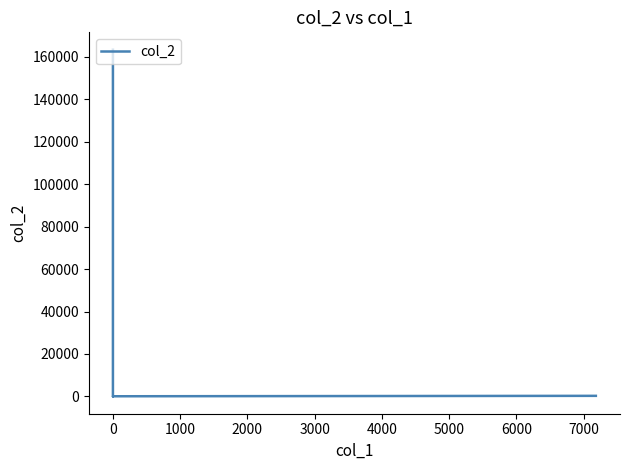

True or false: the data shows 433.5 at 5000.

False